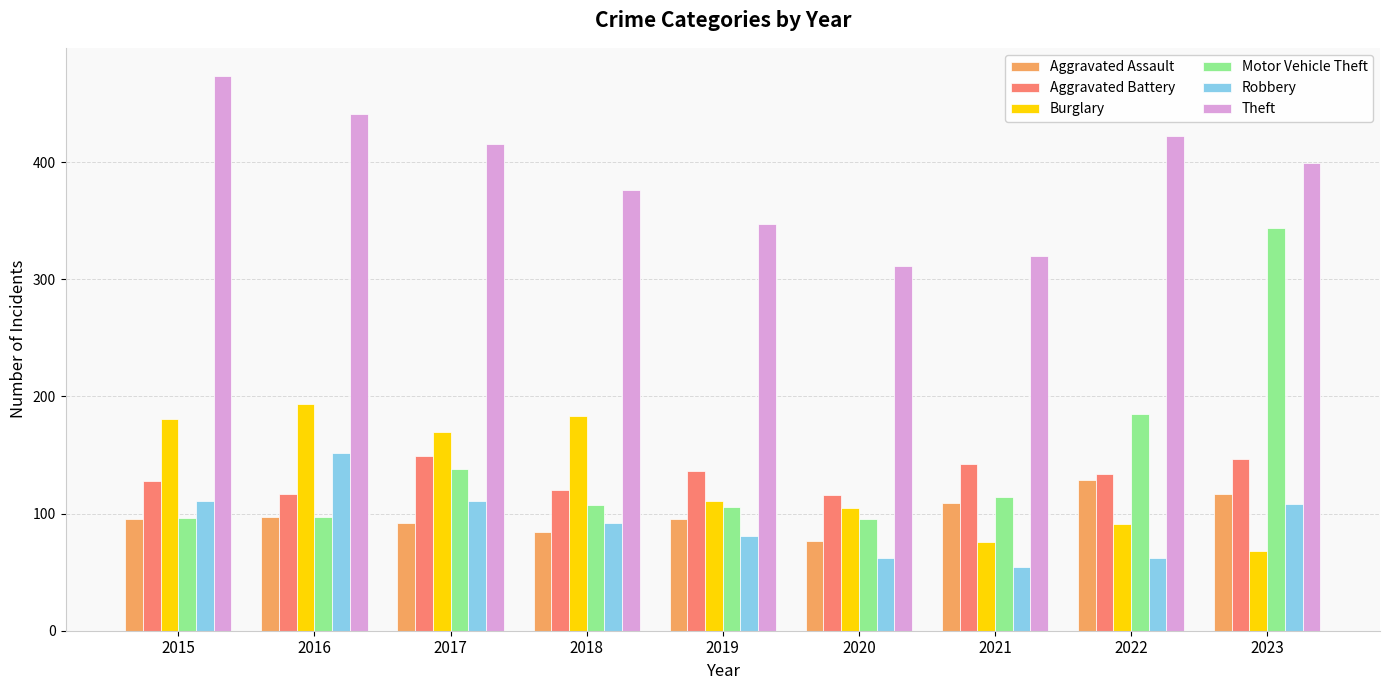

List the labels in order of Theft value, largest first.

2015, 2016, 2022, 2017, 2023, 2018, 2019, 2021, 2020